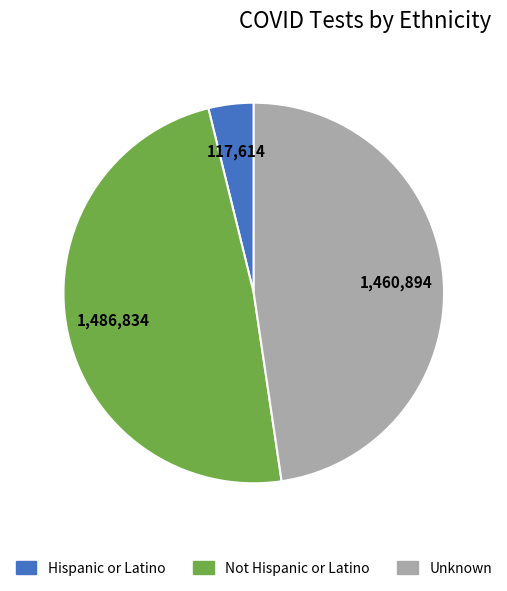

Which has a higher value, Not Hispanic or Latino or Unknown?

Not Hispanic or Latino